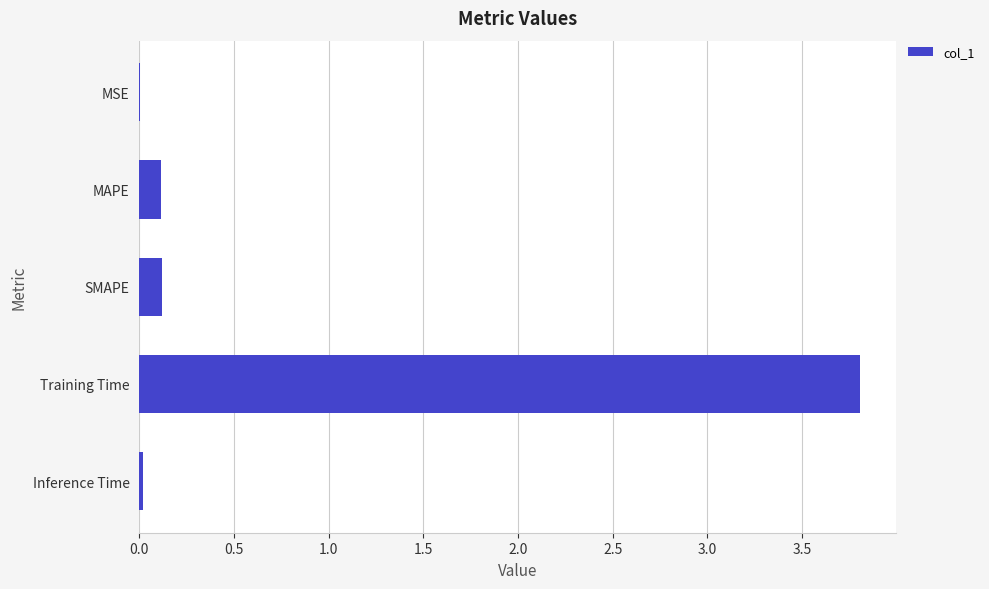

What is the sum of the values at MAPE and Training Time?

3.9